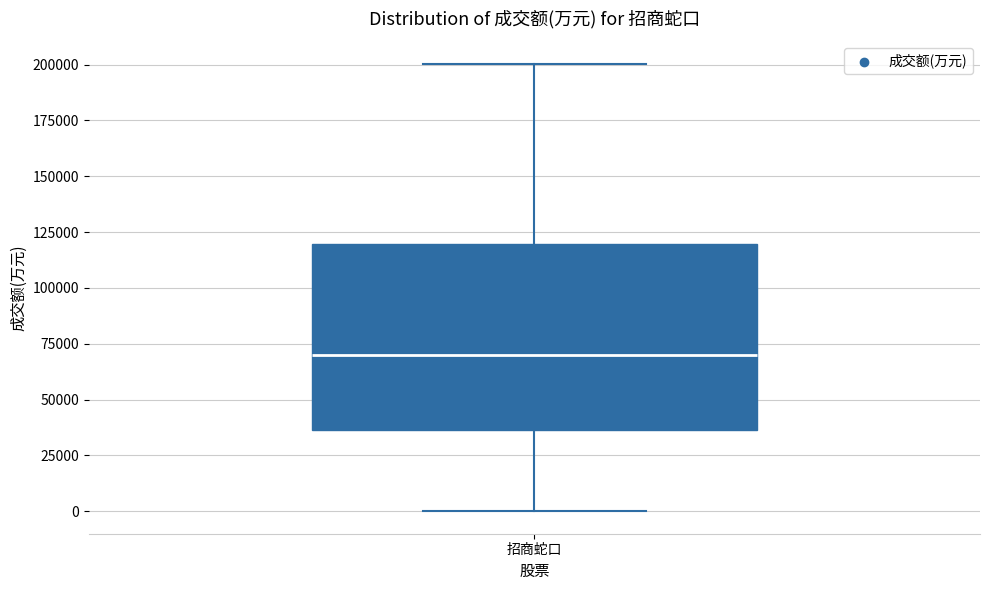

Where is the lower edge of the box for 招商蛇口 on the y-axis? The values are not printed on the chart, so give them approximately, as read against the axis.

35000